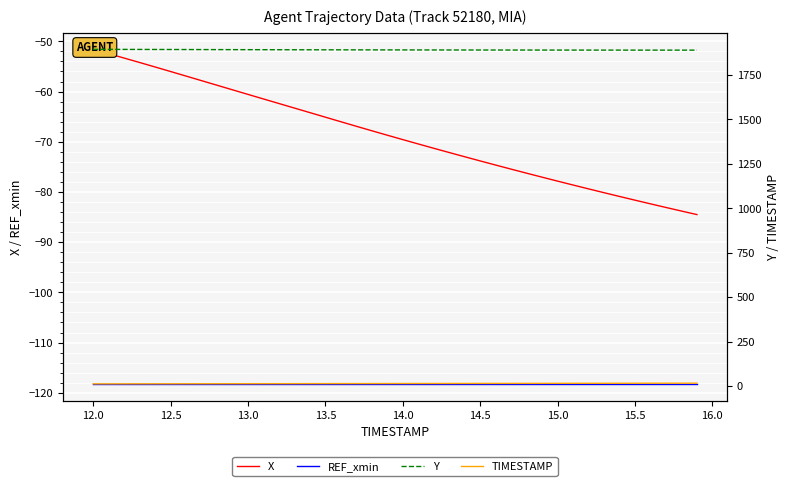

True or false: REF_xmin has a value of -169.9 at 24.

False